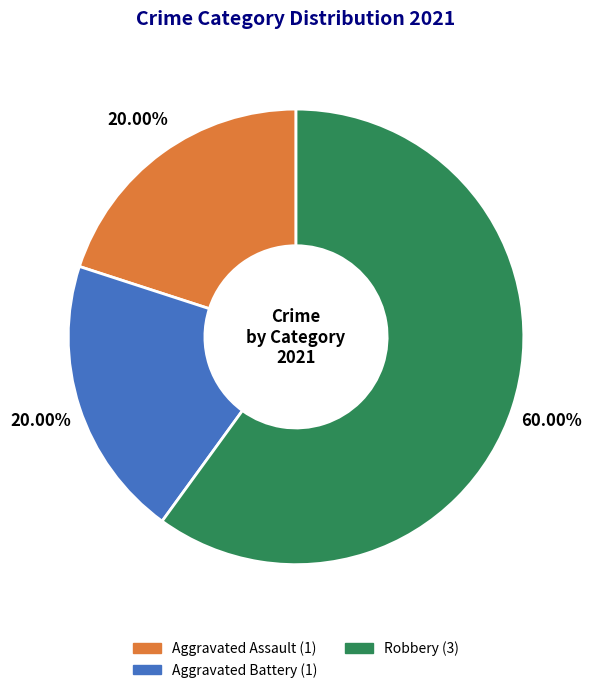

To the nearest percent, what is the difference between the largest and smallest slice percentages?

40%